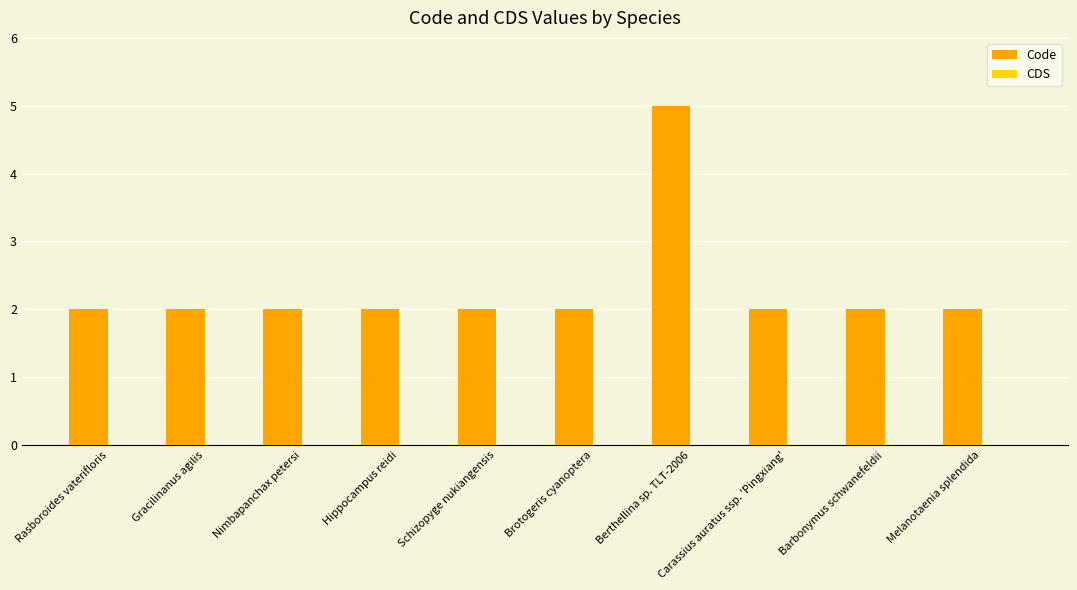

What is the label of the 7th bar from the right?

Hippocampus reidi